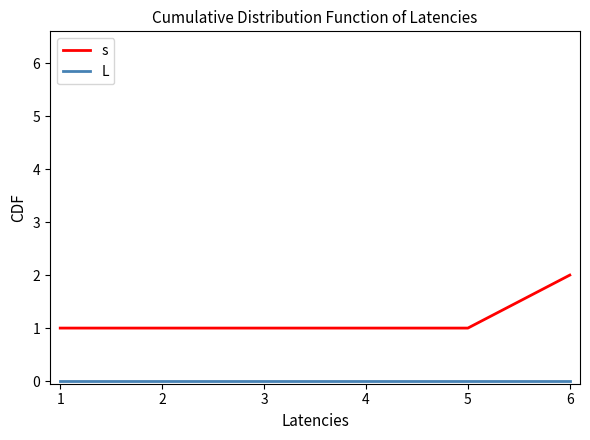

True or false: s has a value of 1 at 3.

True